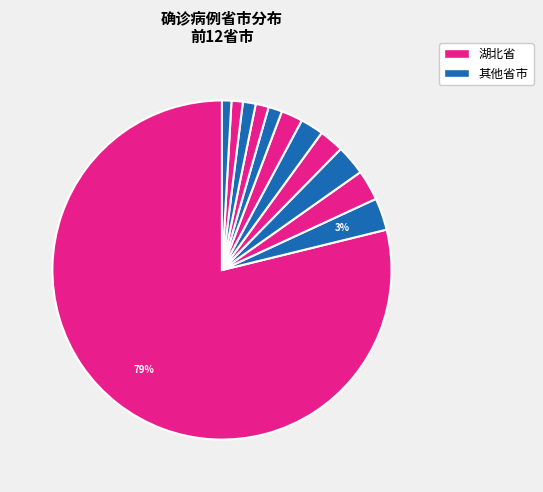

Count the number of slices in the pie.

12